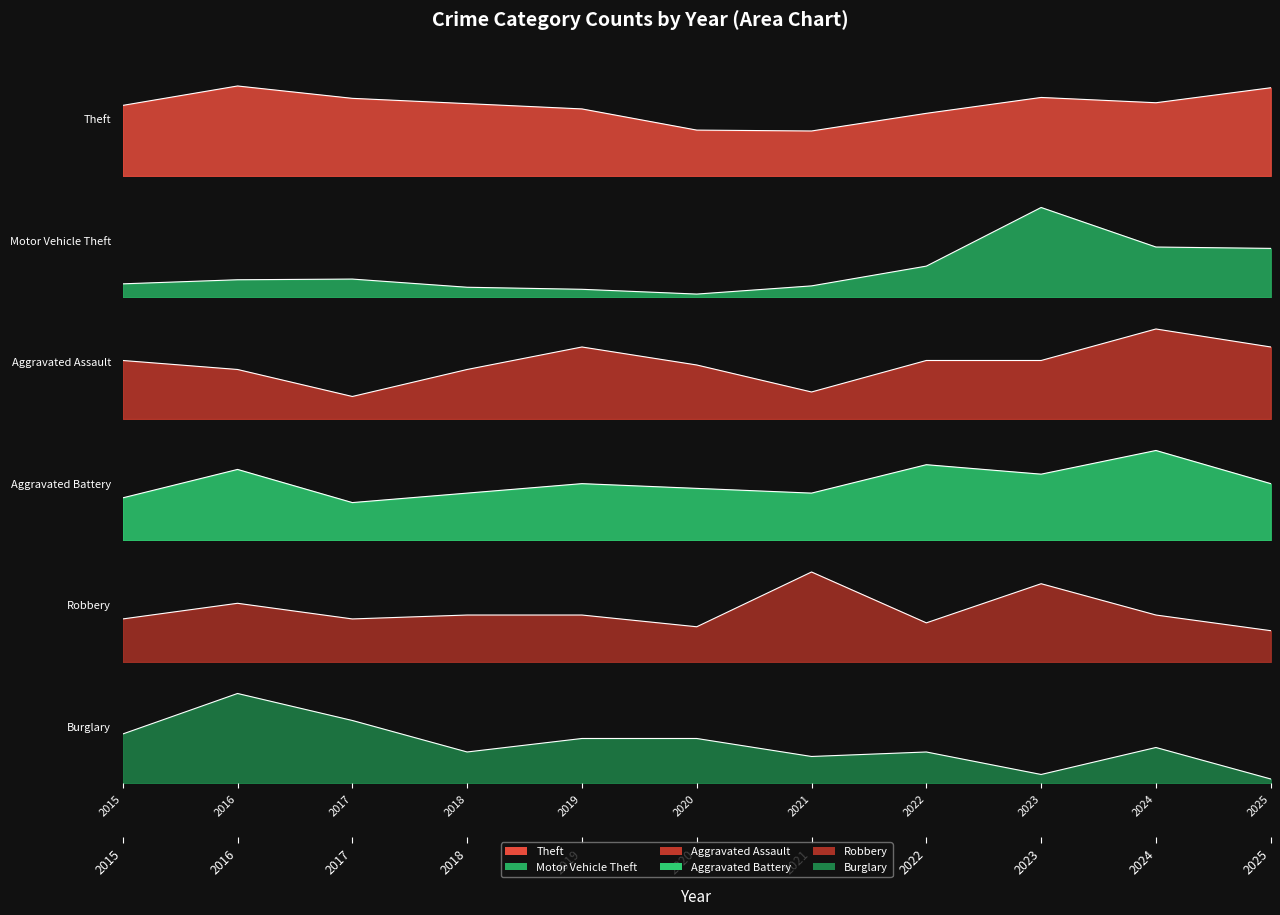

Which has a higher value, 2021 or 2023?

2023